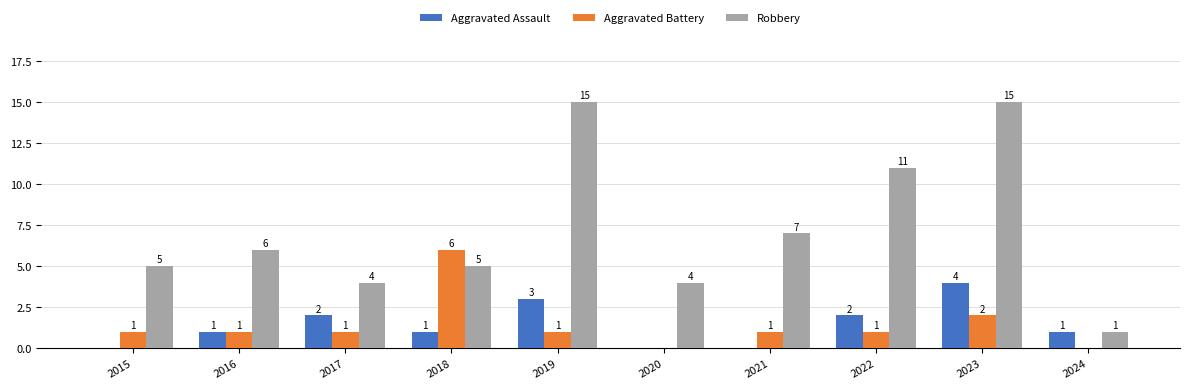

Is the value of Aggravated Assault at 2022 greater than the value of Aggravated Battery at 2019?

Yes